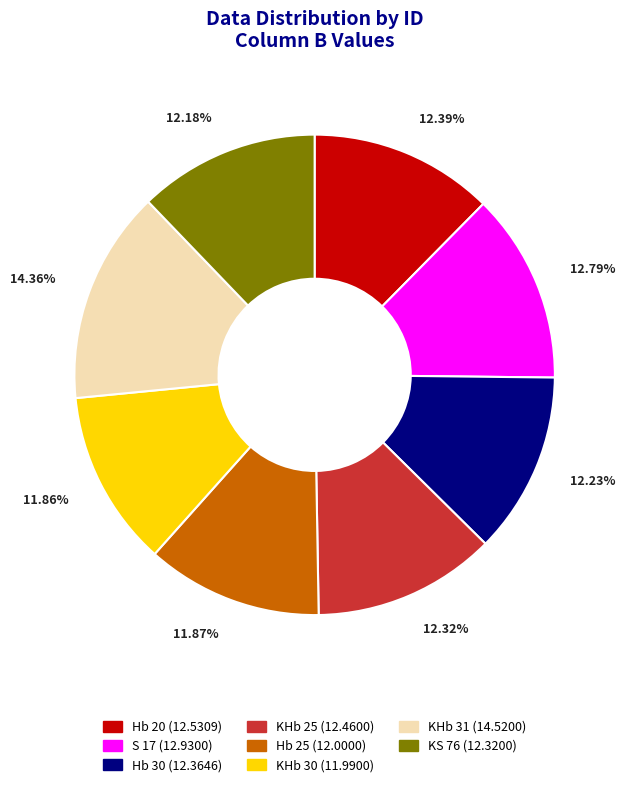

Approximately how many times larger is the value at Hb 20 compared to KHb 31?

0.9